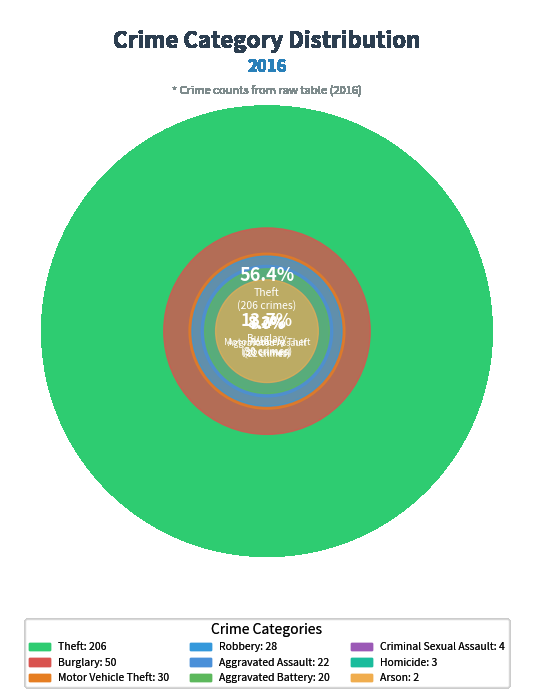

To the nearest percent, what is the difference between the Homicide and Aggravated Battery slice percentages?

5%